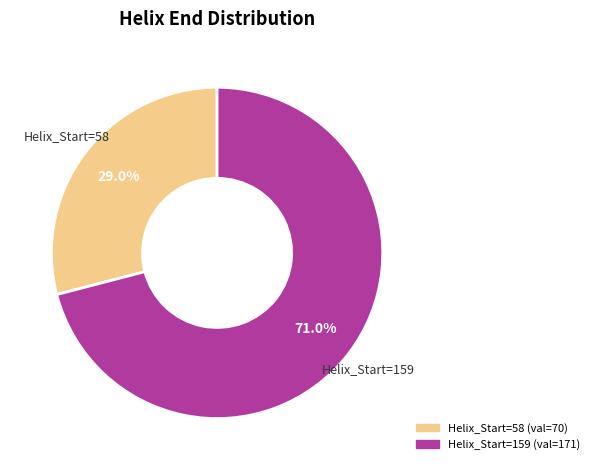

Does any single category account for the majority?

Yes